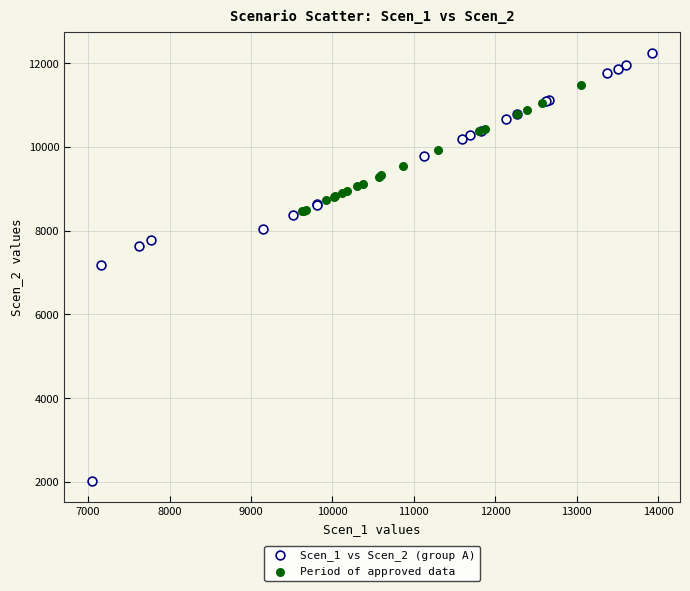

Which series reaches the maximum Y coordinate?

Scen_1 vs Scen_2 (group A)